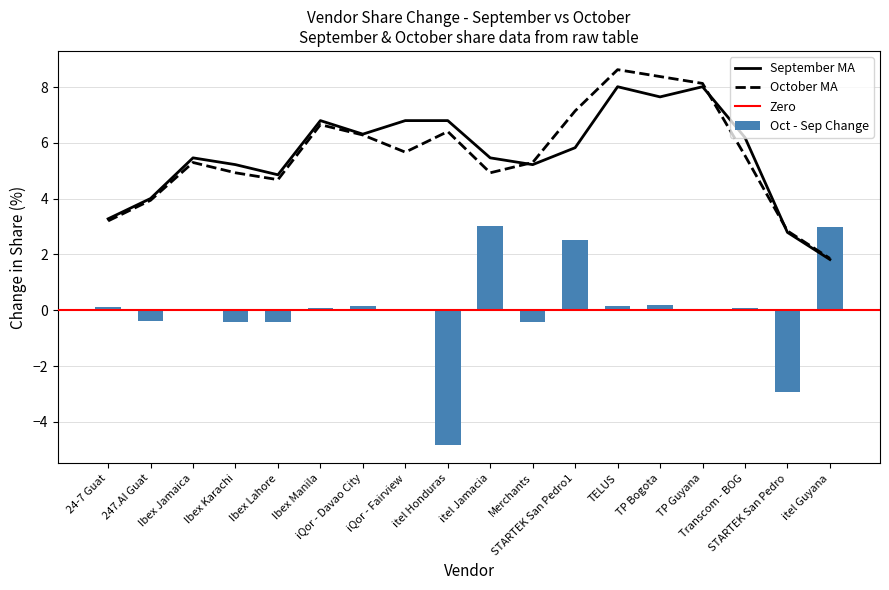

What is the highest value of the Oct - Sep Change series?

3.0